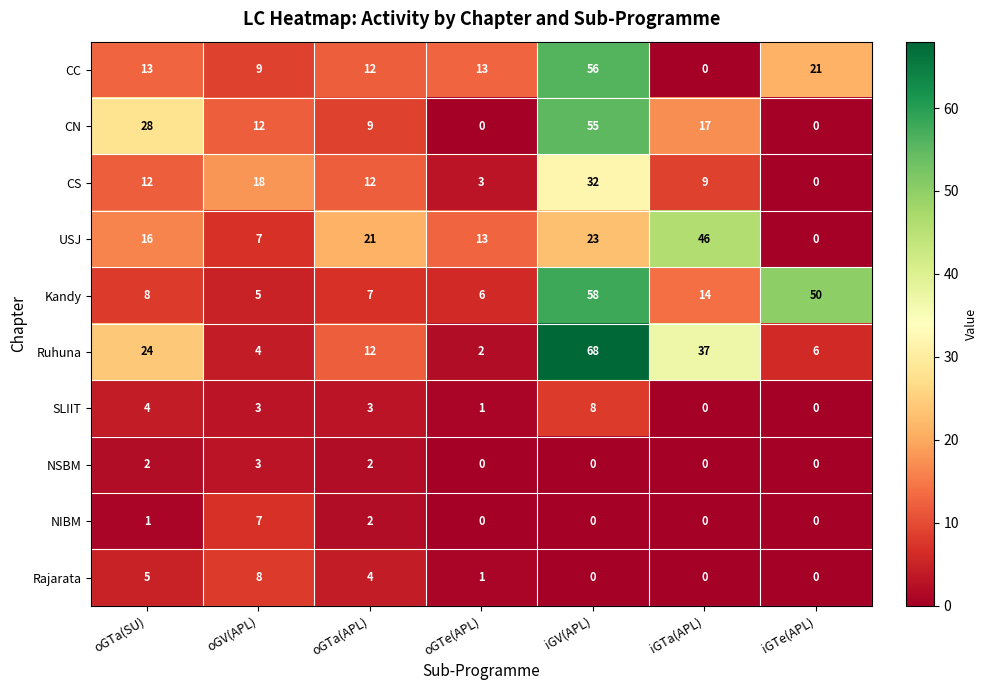

At which label does CC reach its minimum?

iGTa(APL)